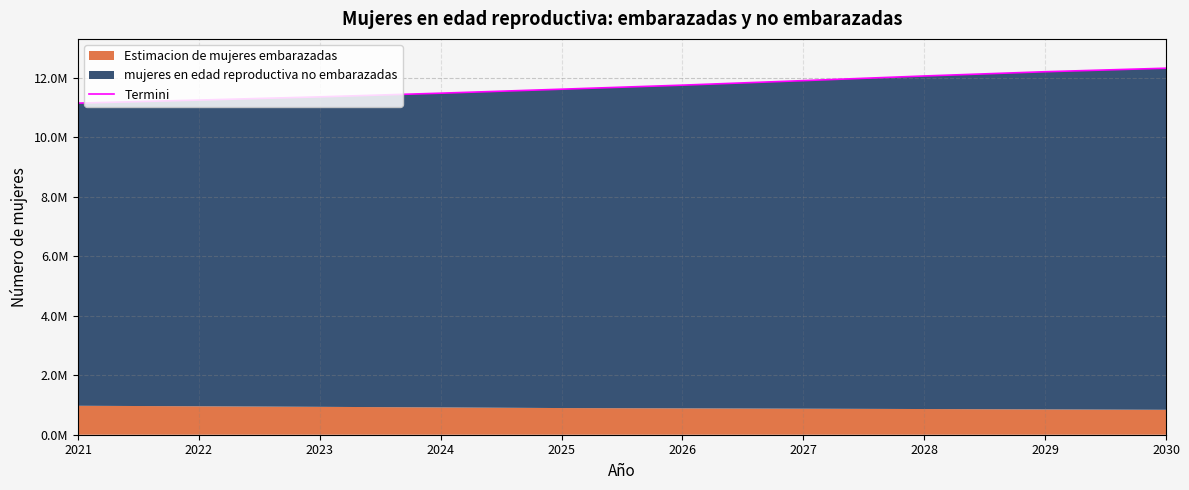

Approximately how many times larger is the value at 2023 compared to 2022?

1.0